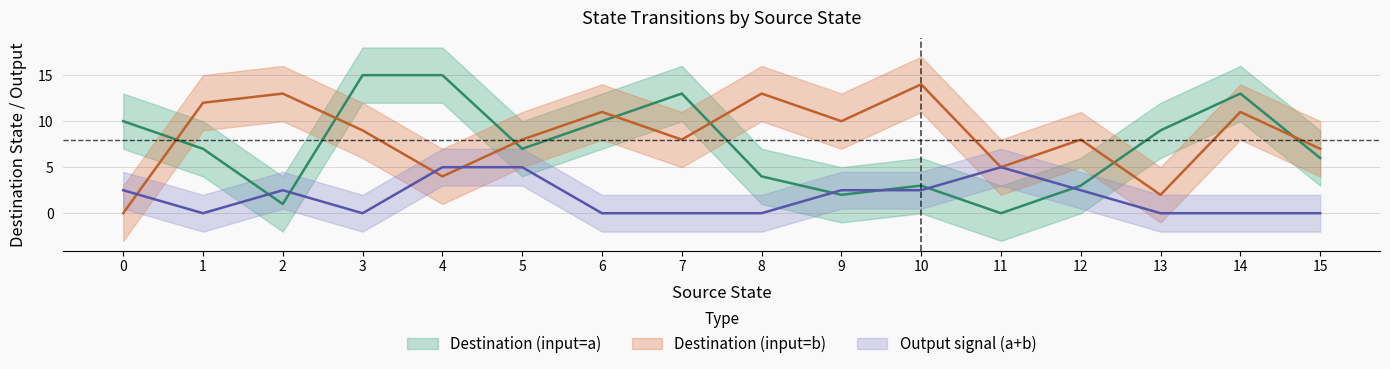

Which series changed the most between 1 and 7?

destination_state_a